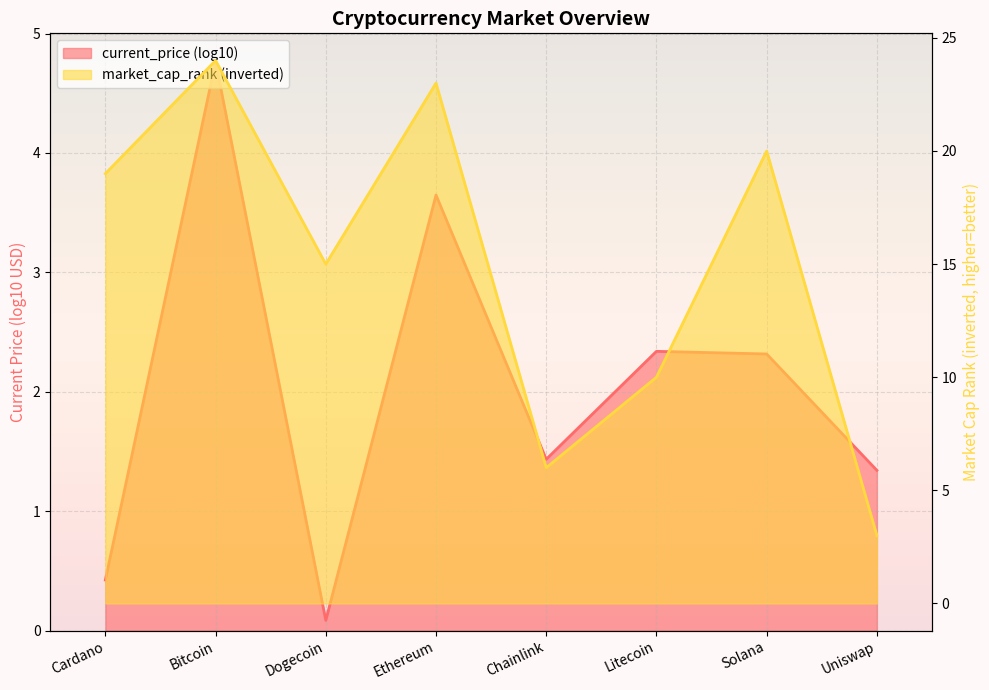

True or false: there are more than 2 points higher than both neighbors.

True